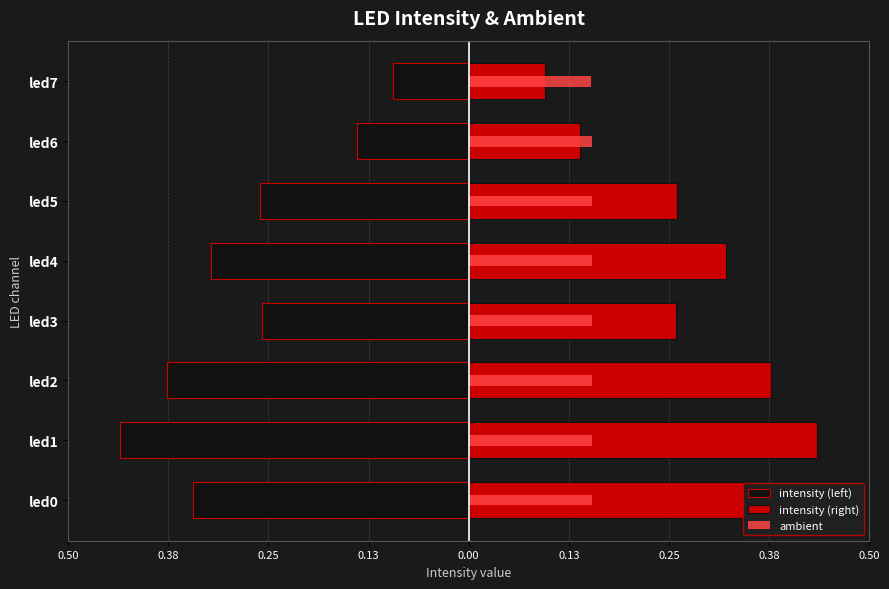

How many distinct data groups are displayed?

3